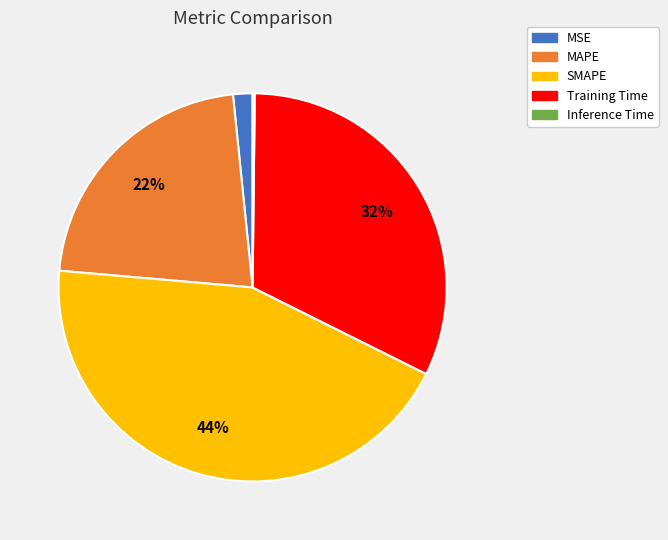

The MSE slice represents 12% of the pie. True or false?

False